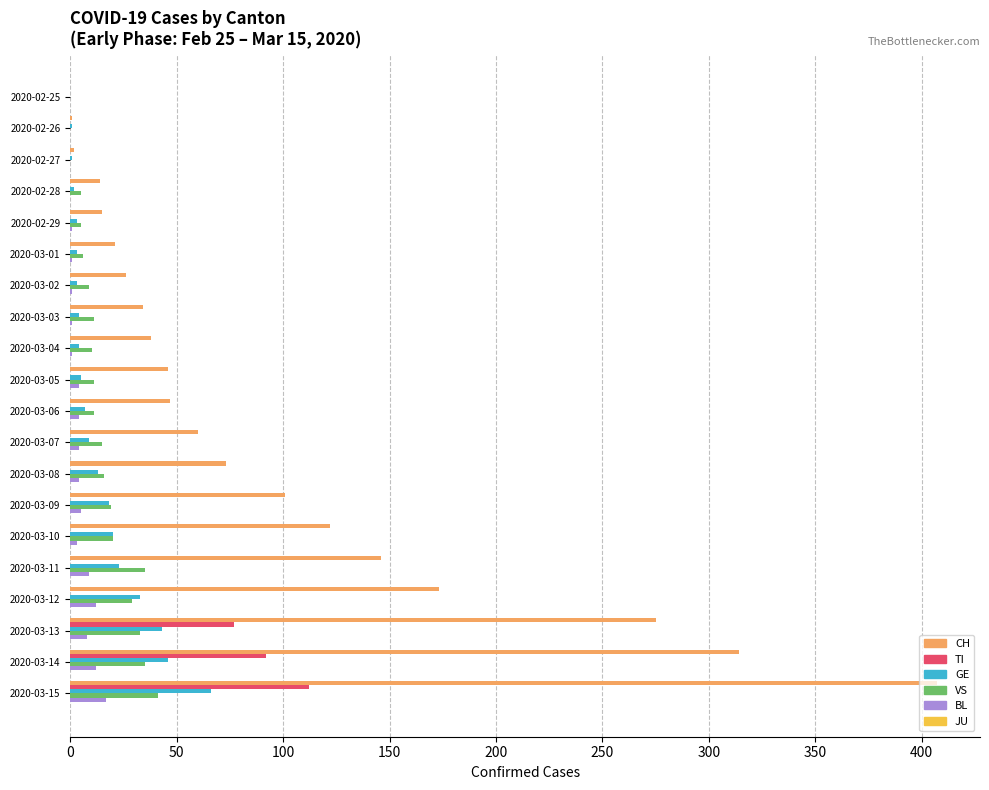

True or false: VS has a value of 19 at 2020-03-09.

True